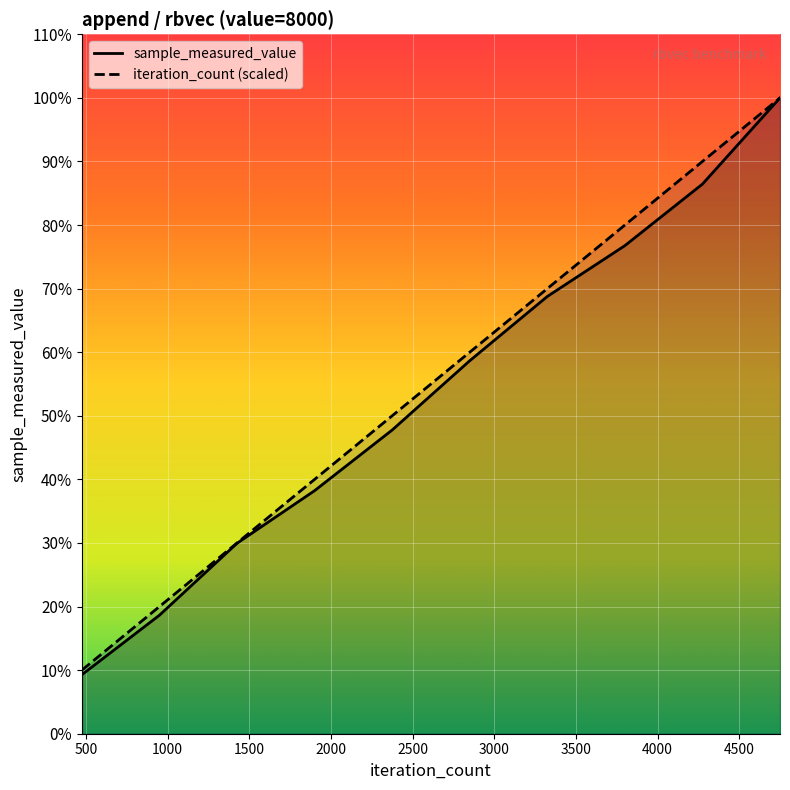

Which series changed the most between 2500 and 4000?

iteration_count (scaled)